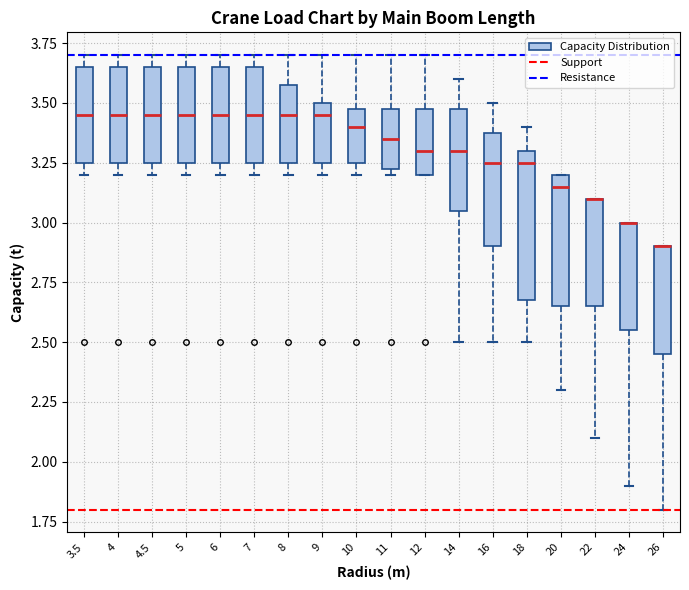

Comparing the boxes themselves (not the whiskers), which one is the tallest?

18